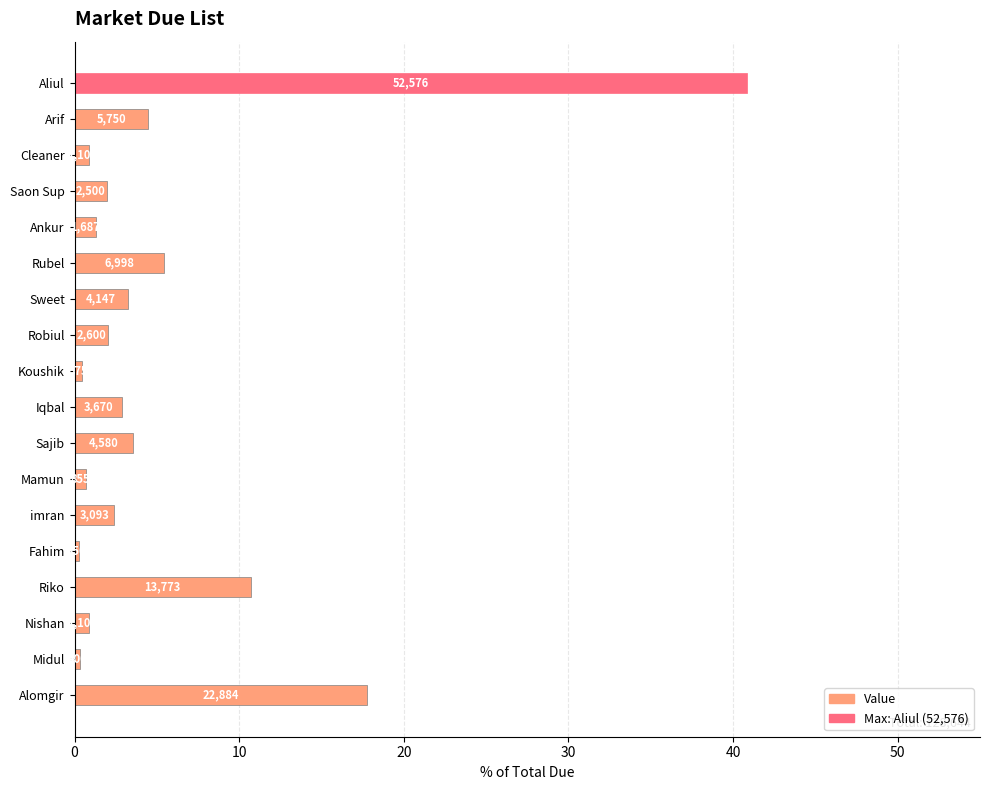

What is the maximum value shown in the chart?

40.9